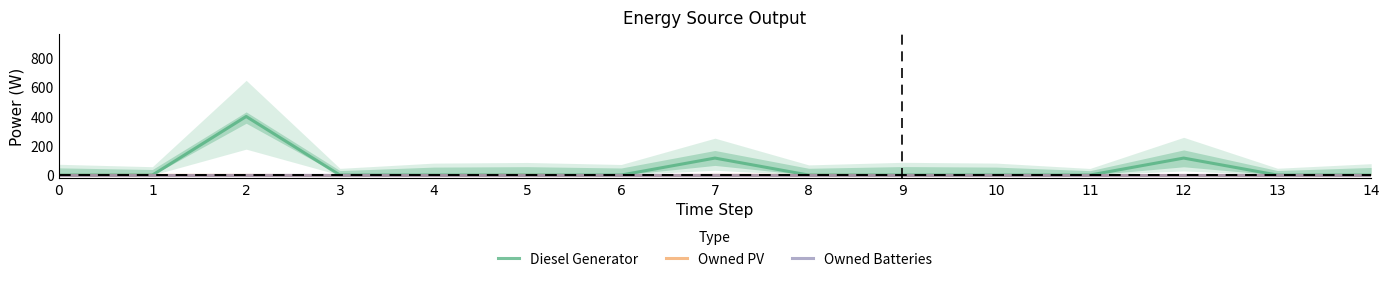

How many interior local peaks does the Diesel Generator series have?

3